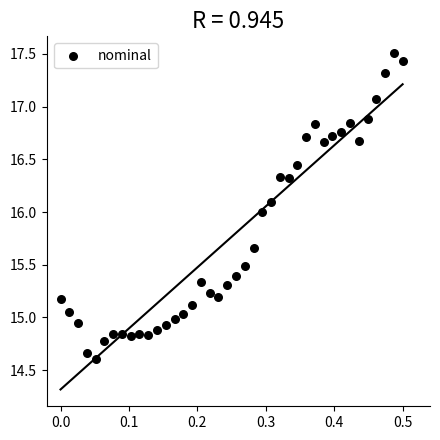

What is the range of Y values (max minus min)?

2.9